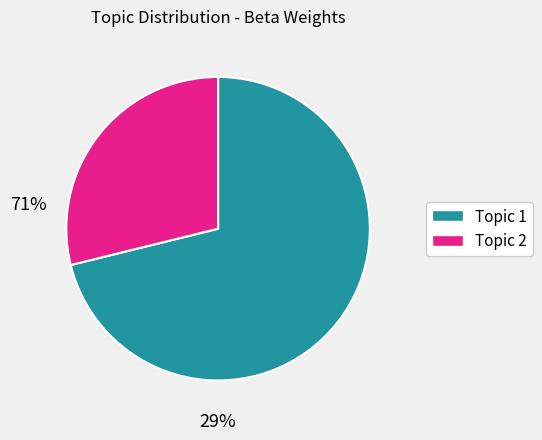

Is there a majority slice in this chart?

Yes